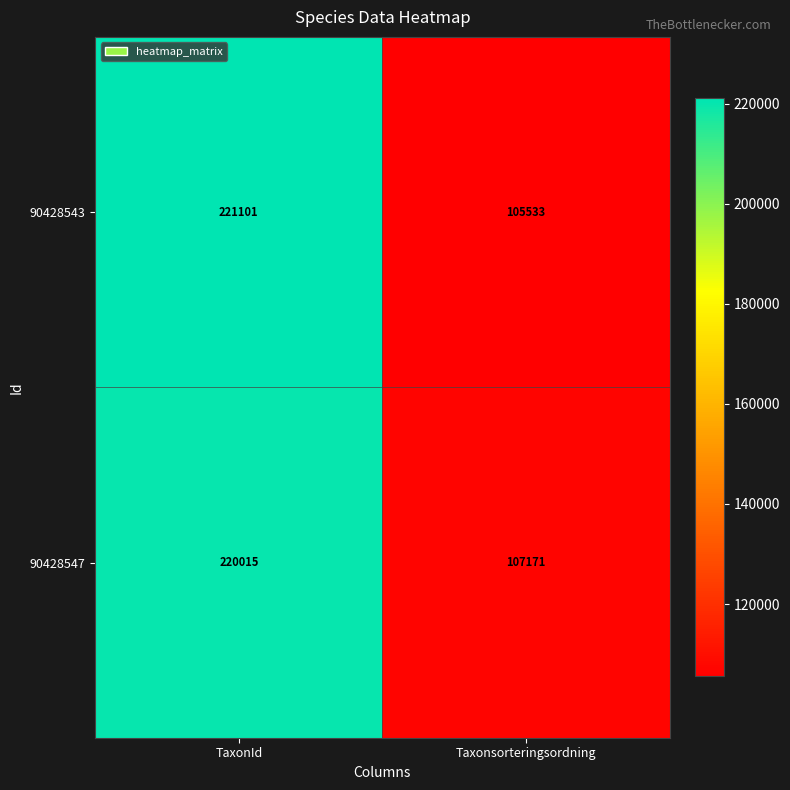

List the series in order of their peak value, lowest first.

90428547, 90428543